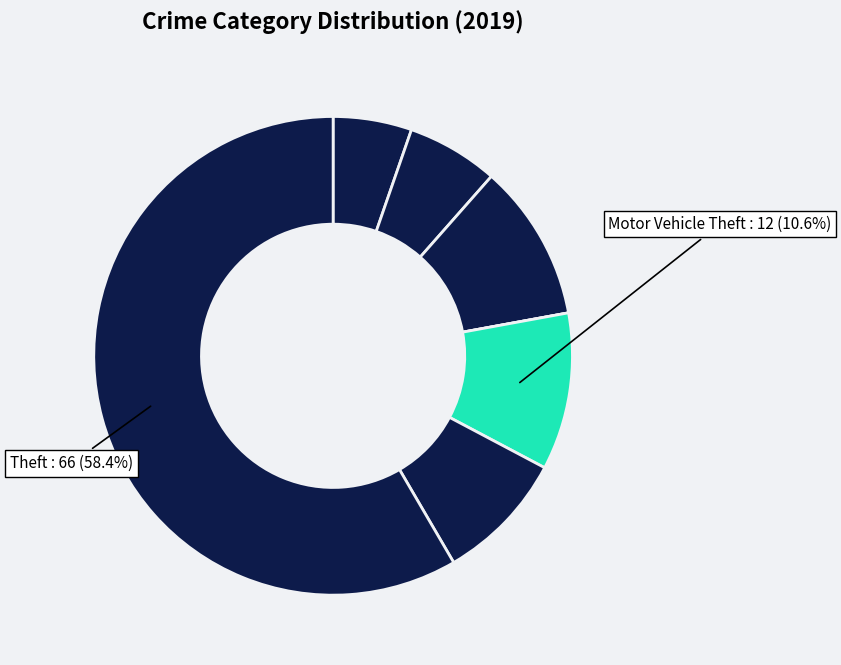

What is the smallest slice in the pie chart?

Criminal Sexual Assault